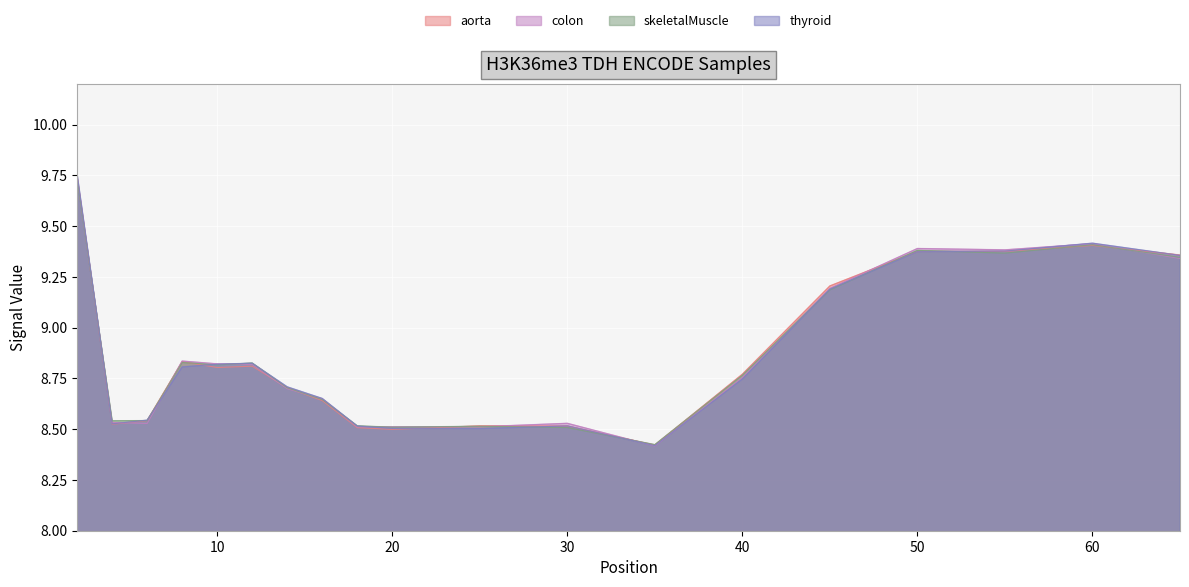

Reading right to left, list all the values displayed in this chart.

aorta: 65=9.3	60=9.4	55=9.4	50=9.4	45=9.2	40=8.8	35=8.4	30=8.5	25=8.5	20=8.5	18=8.5	16=8.6	14=8.7	12=8.8	10=8.8	8=8.8	6=8.5	4=8.5	2=9.7
colon: 65=9.3	60=9.4	55=9.4	50=9.4	45=9.2	40=8.8	35=8.4	30=8.5	25=8.5	20=8.5	18=8.5	16=8.6	14=8.7	12=8.8	10=8.8	8=8.8	6=8.5	4=8.5	2=9.7
skeletalMuscle: 65=9.4	60=9.4	55=9.4	50=9.4	45=9.2	40=8.7	35=8.4	30=8.5	25=8.5	20=8.5	18=8.5	16=8.7	14=8.7	12=8.8	10=8.8	8=8.8	6=8.5	4=8.5	2=9.8
thyroid: 65=9.4	60=9.4	55=9.4	50=9.4	45=9.2	40=8.8	35=8.4	30=8.5	25=8.5	20=8.5	18=8.5	16=8.6	14=8.7	12=8.8	10=8.8	8=8.8	6=8.5	4=8.5	2=9.7